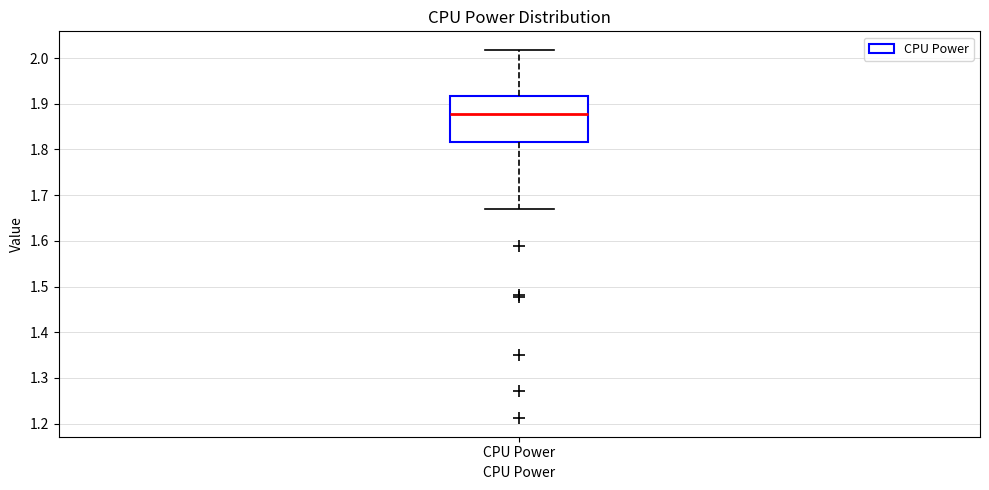

Transcribe this box plot: give where the median line is, the range the box spans, and where the two whiskers end, as read against the y-axis. The values are not printed on the chart, so give them approximately, as read against the axis.

median 1.88, box 1.82 to 1.92, whiskers 1.67 to 2.02